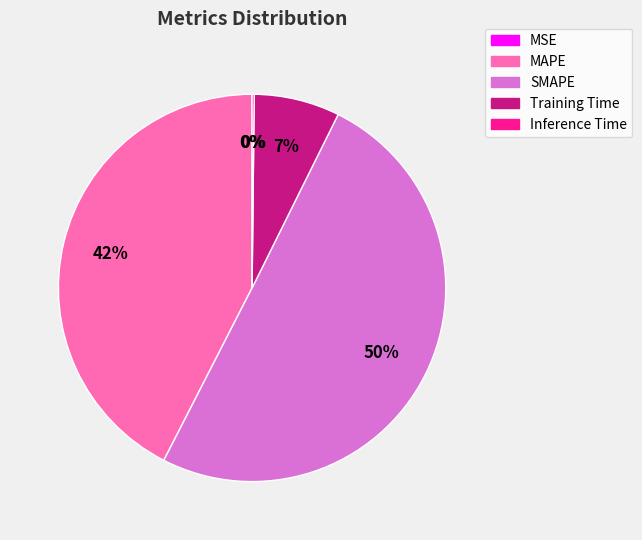

Is it true that SMAPE is 59% of the pie?

False